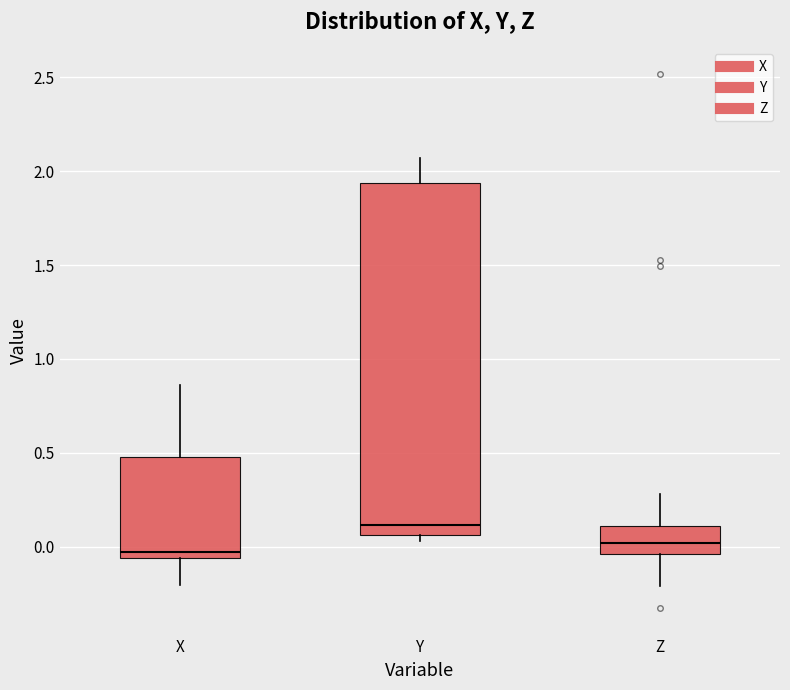

Reading left to right, read every box against the y-axis: the position of its median line, the range the box covers, and the ends of its whiskers. The values are not printed on the chart, so give them approximately, as read against the axis.

X: median -0.05 (just above the box's lower edge), box -0.05 to 0.45, whiskers -0.20 to 0.85
Y: median 0.10, box 0.05 to 1.95, whiskers 0.05 (just below the box's lower edge) to 2.05
Z: median 0.00, box -0.05 to 0.10, whiskers -0.20 to 0.30